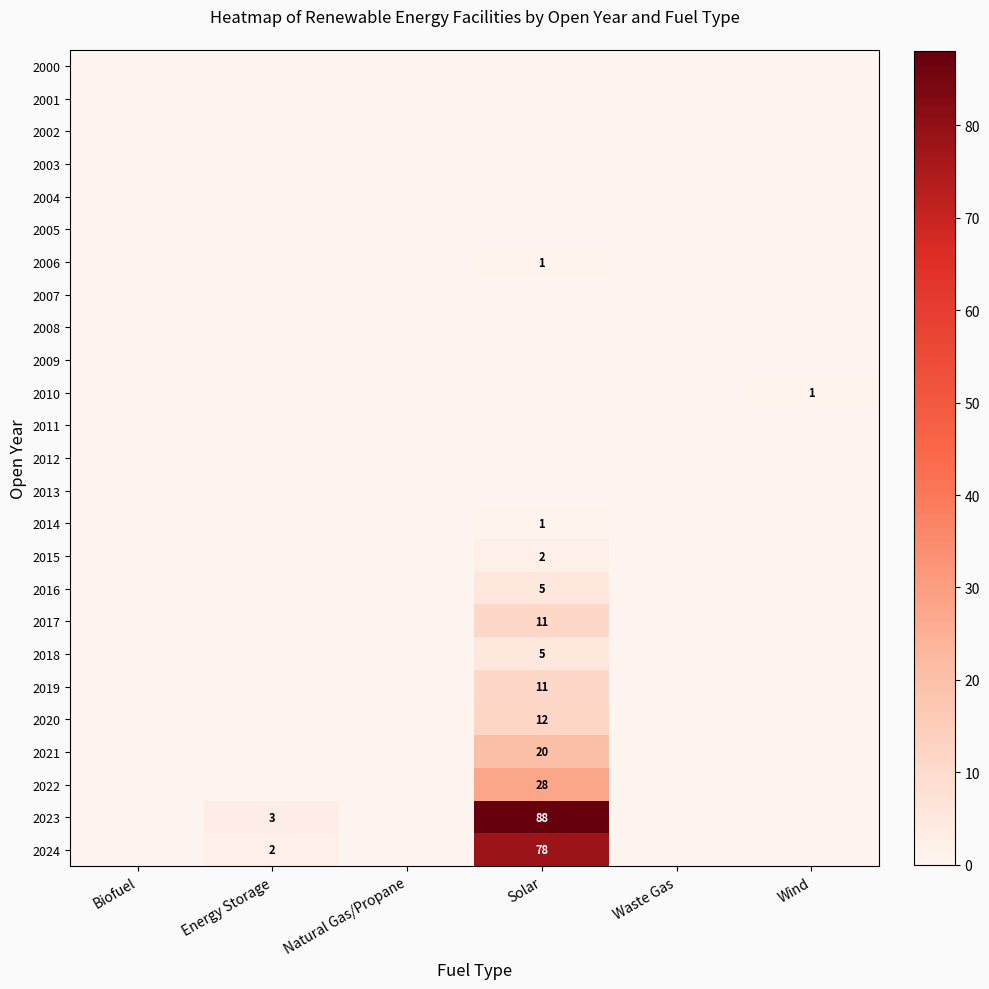

The value of 2022 at Solar is 28. True or false?

True